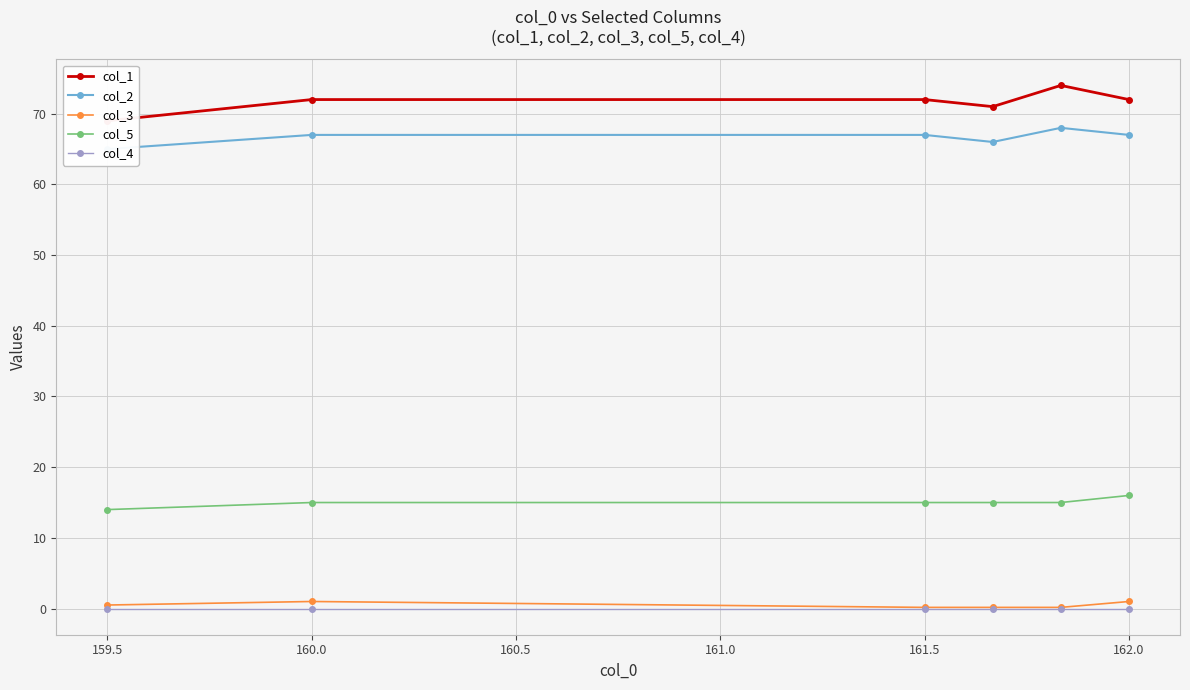

What are all the series names shown in the legend?

col_1, col_2, col_3, col_5, col_4